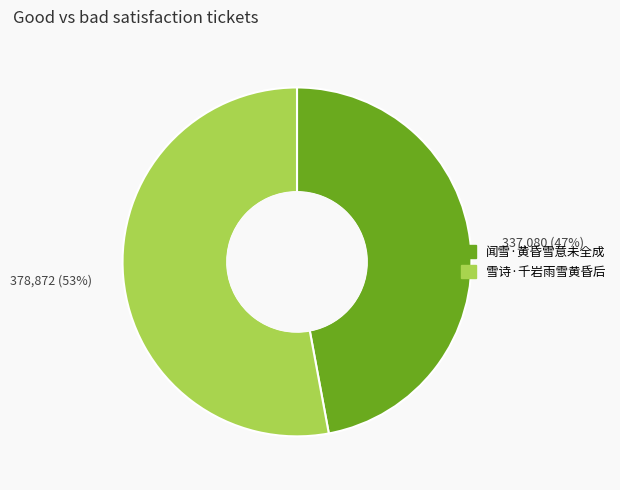

The 378,872 (53%) slice represents 61% of the pie. True or false?

False